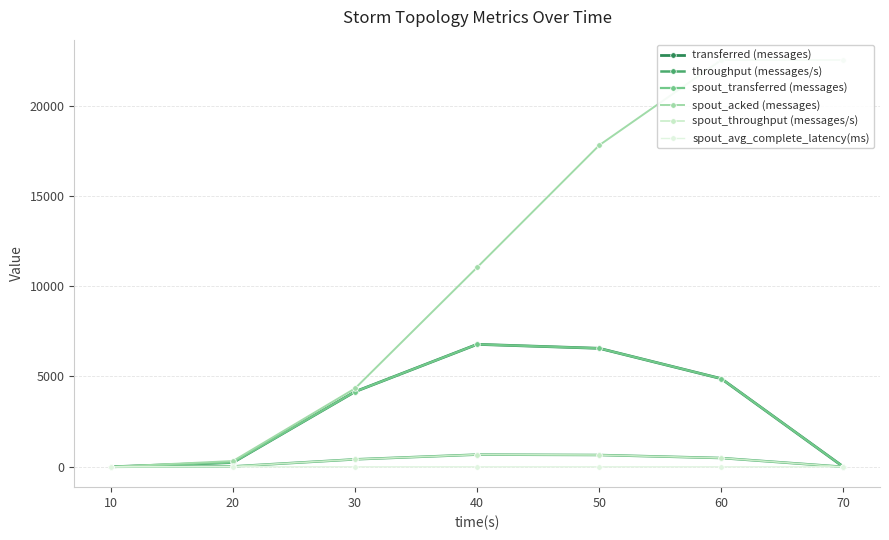

At how many categories does at least one series exceed 14418?

3